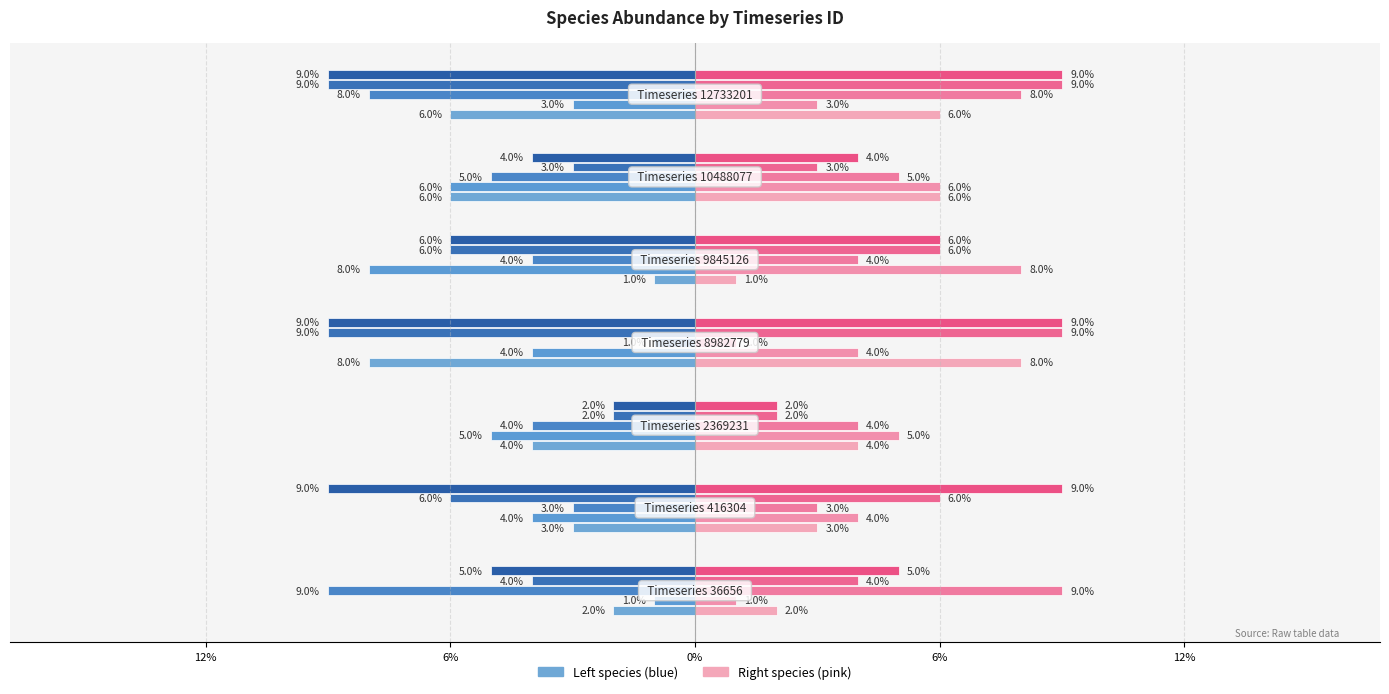

What is the label of the 4th bar from the right?

6%